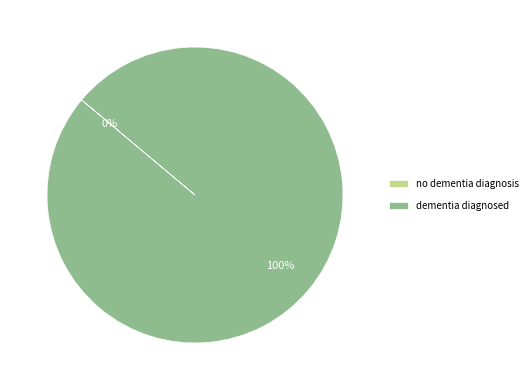

The dementia diagnosed slice represents 88% of the pie. True or false?

False